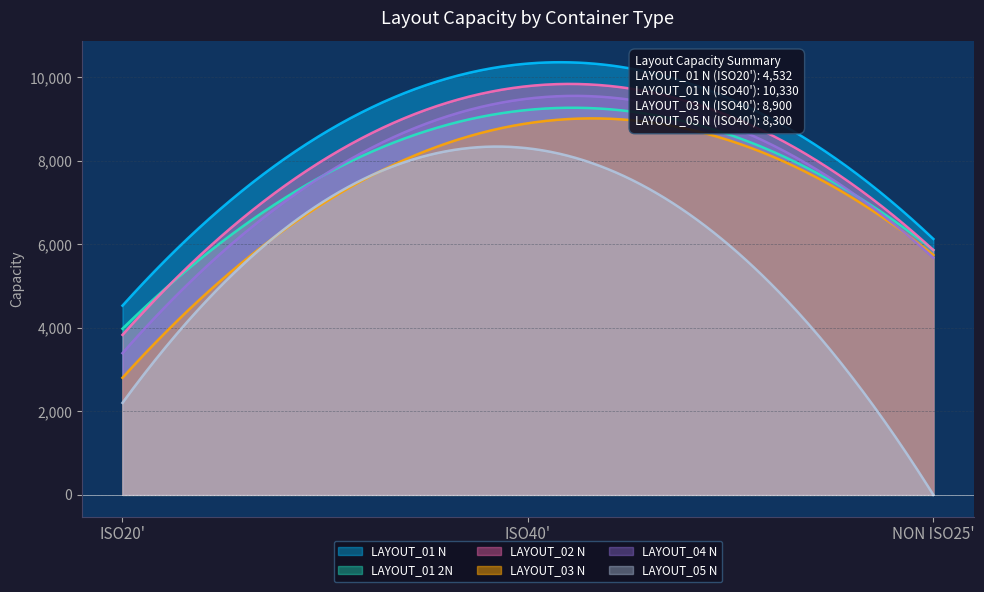

Which series has the largest range (max minus min)?

LAYOUT_05 N